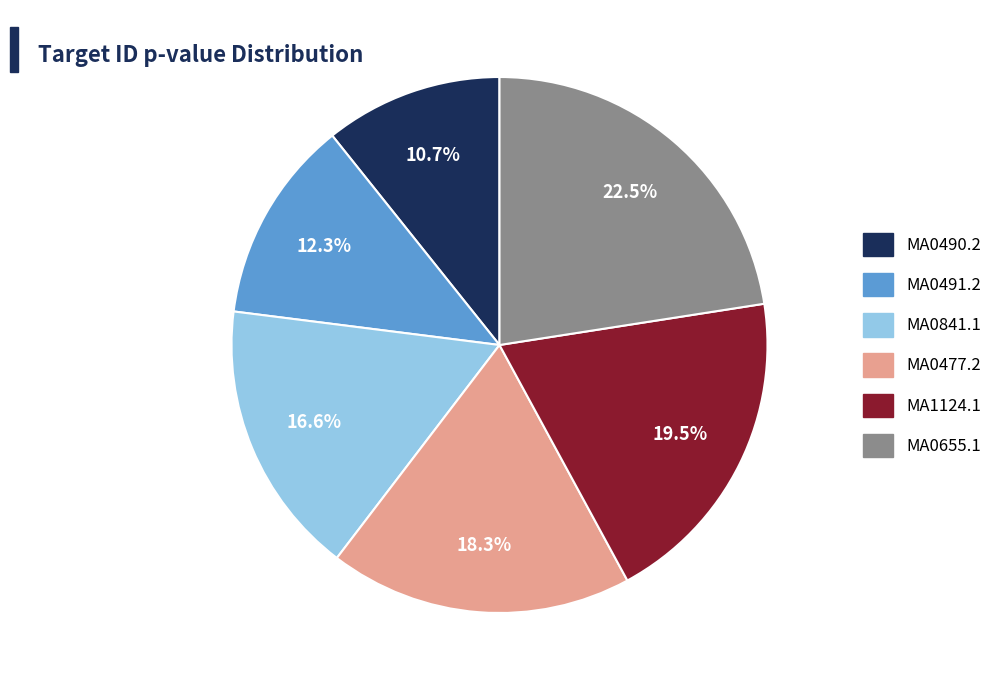

Does any single category account for the majority?

No